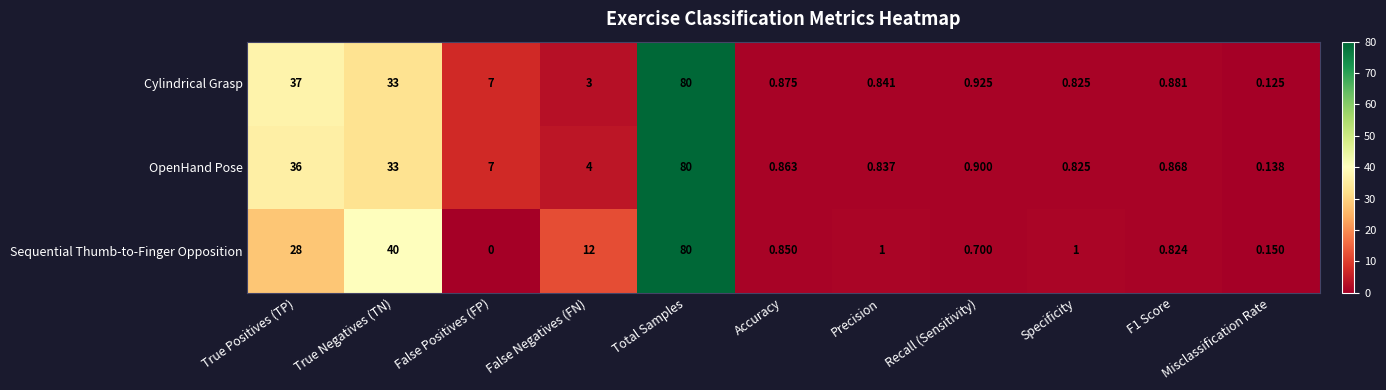

Which label corresponds to the smallest value in the chart?

False Positives (FP)